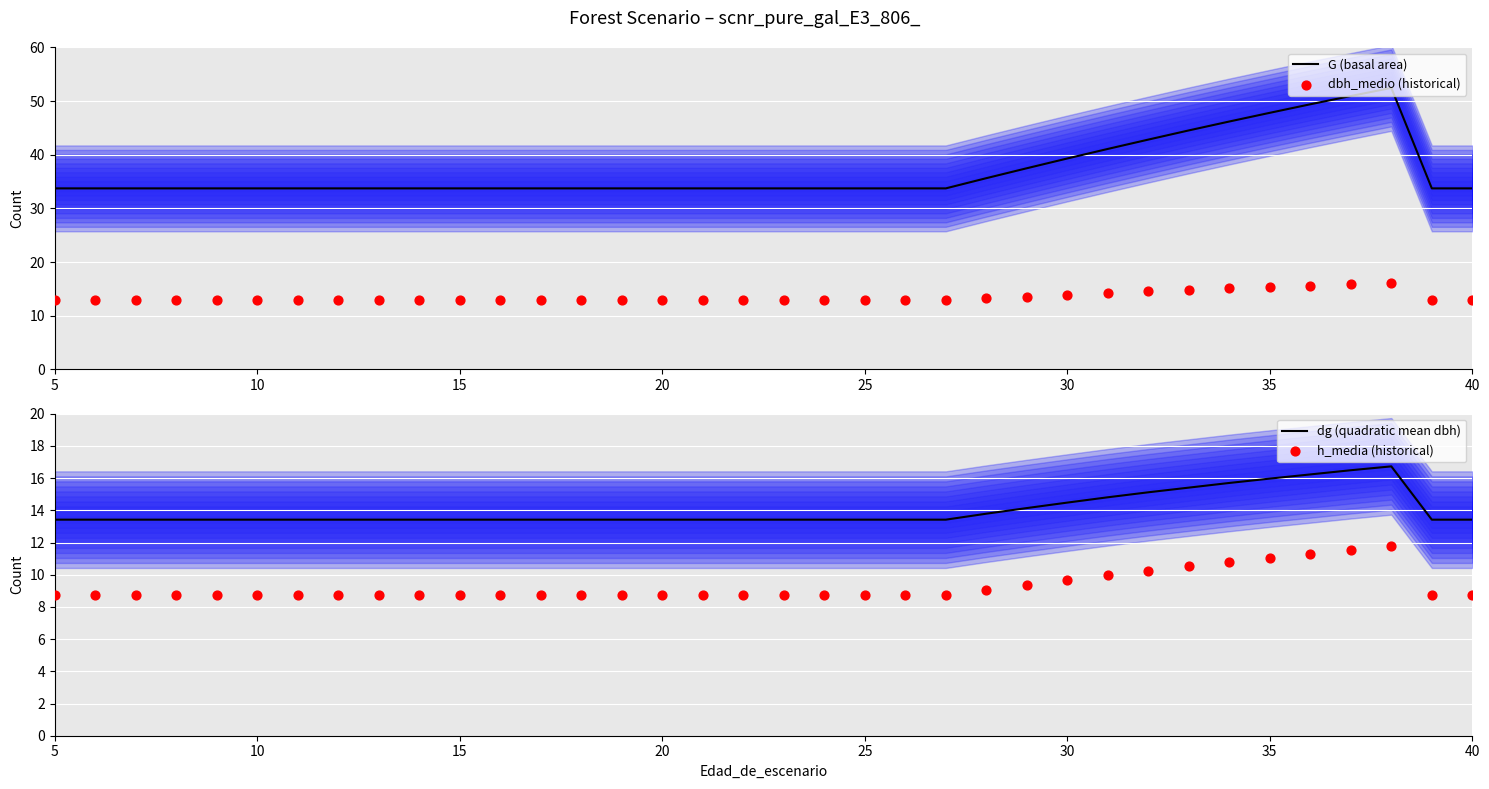

Which series reaches the minimum Y coordinate?

h_media (historical)